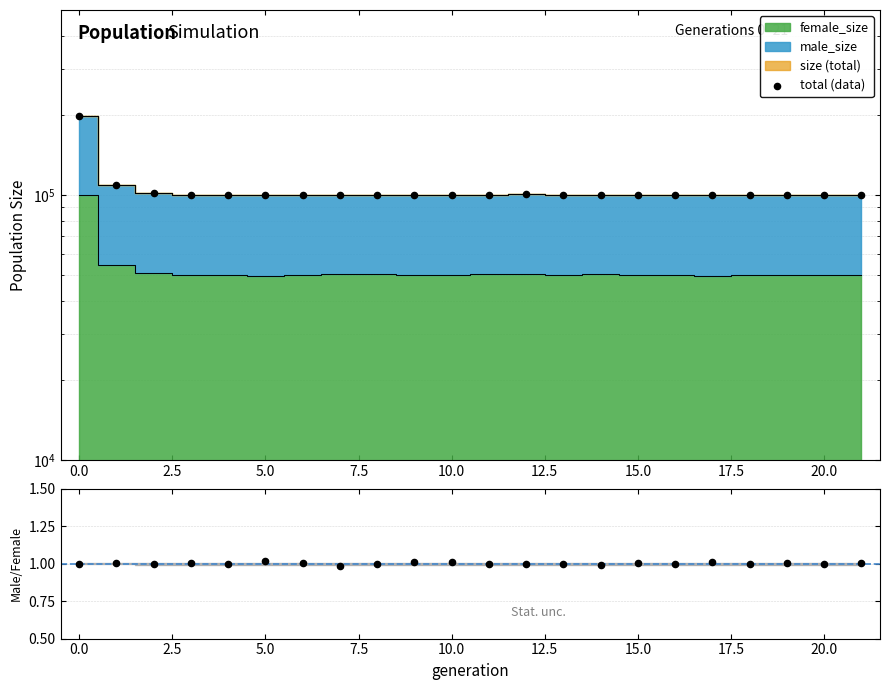

Which series contains the highest Y value?

total (data)